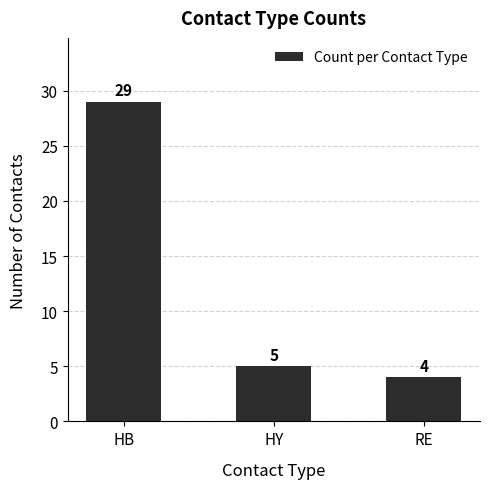

List the labels in order of value, smallest first.

RE, HY, HB